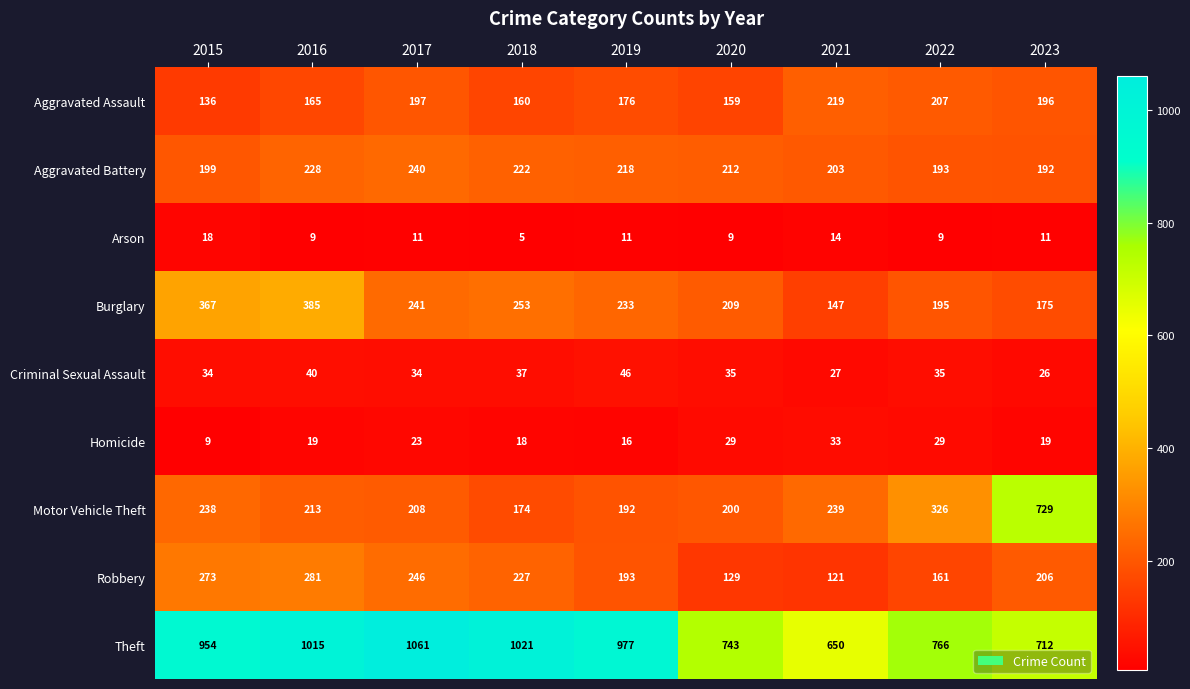

What is the total value across all series at 2023?

2266